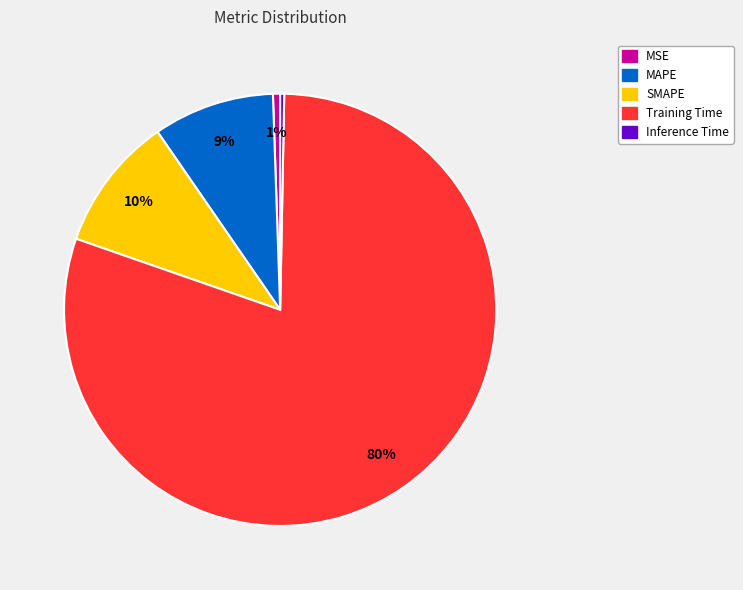

To the nearest percent, what is the difference between the largest and smallest slice percentages?

80%